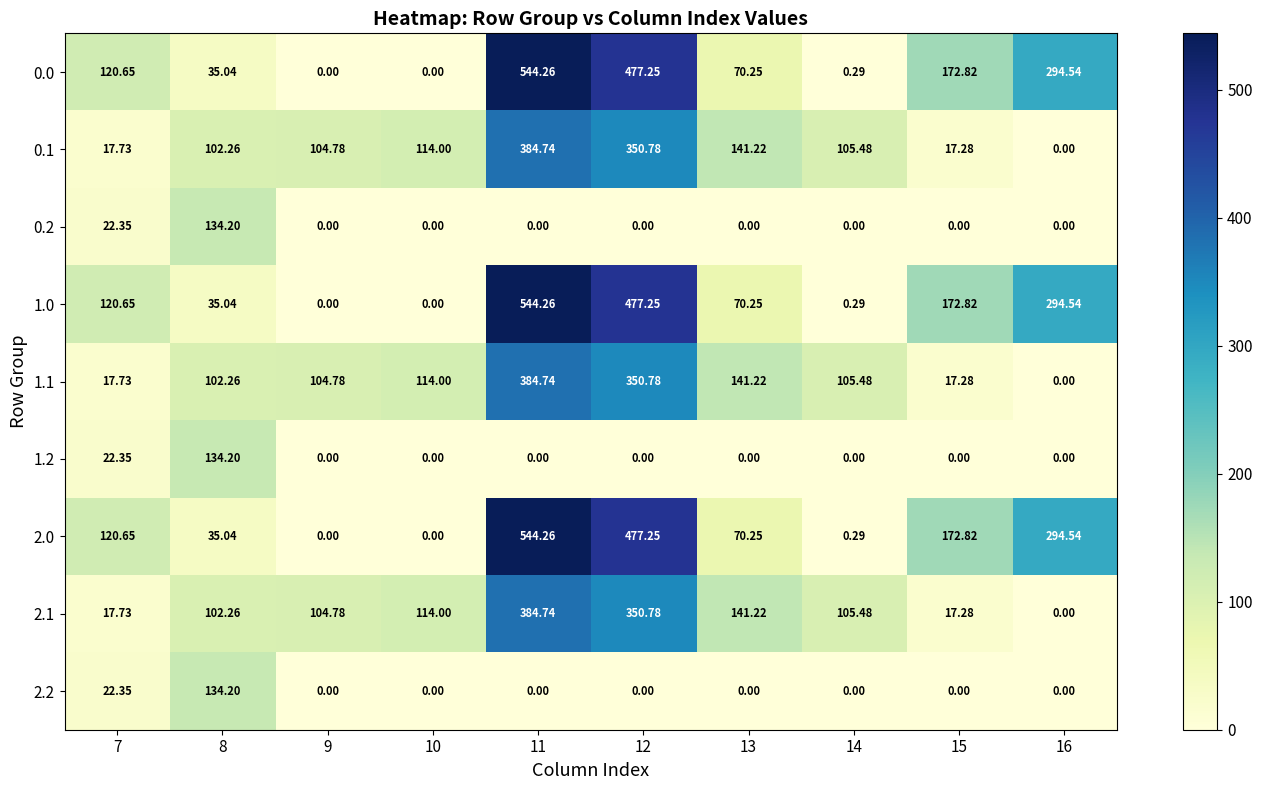

Rank the series at 7 from highest to lowest value.

0.0, 1.0, 2.0, 0.2, 1.2, 2.2, 0.1, 1.1, 2.1